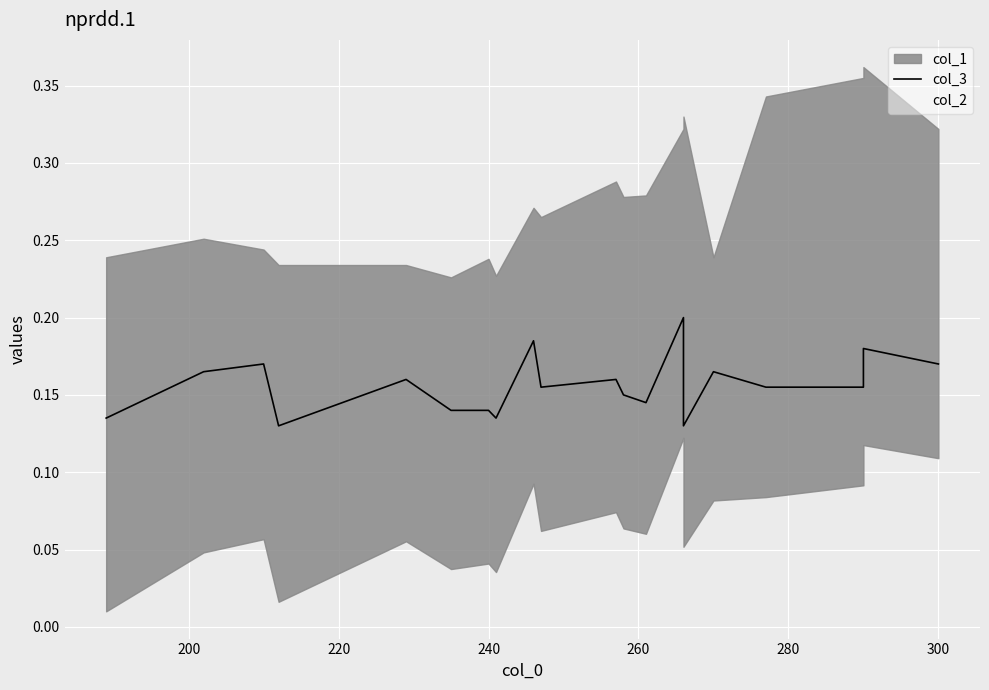

Reading left to right, transcribe all the data shown in this chart.

0.1	0.2	0.2	0.1	0.2	0.1	0.1	0.1	0.2	0.2	0.2	0.2	0.1	0.2	0.1	0.2	0.2	0.2	0.2	0.2